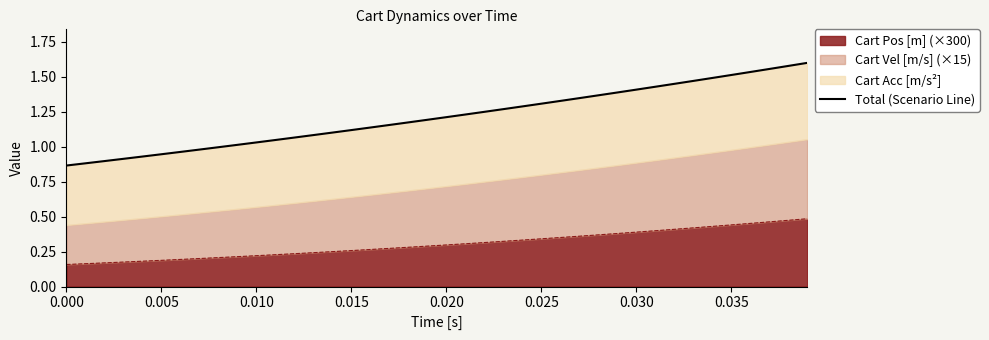

What is the value of the 11th point from the left?

1.0